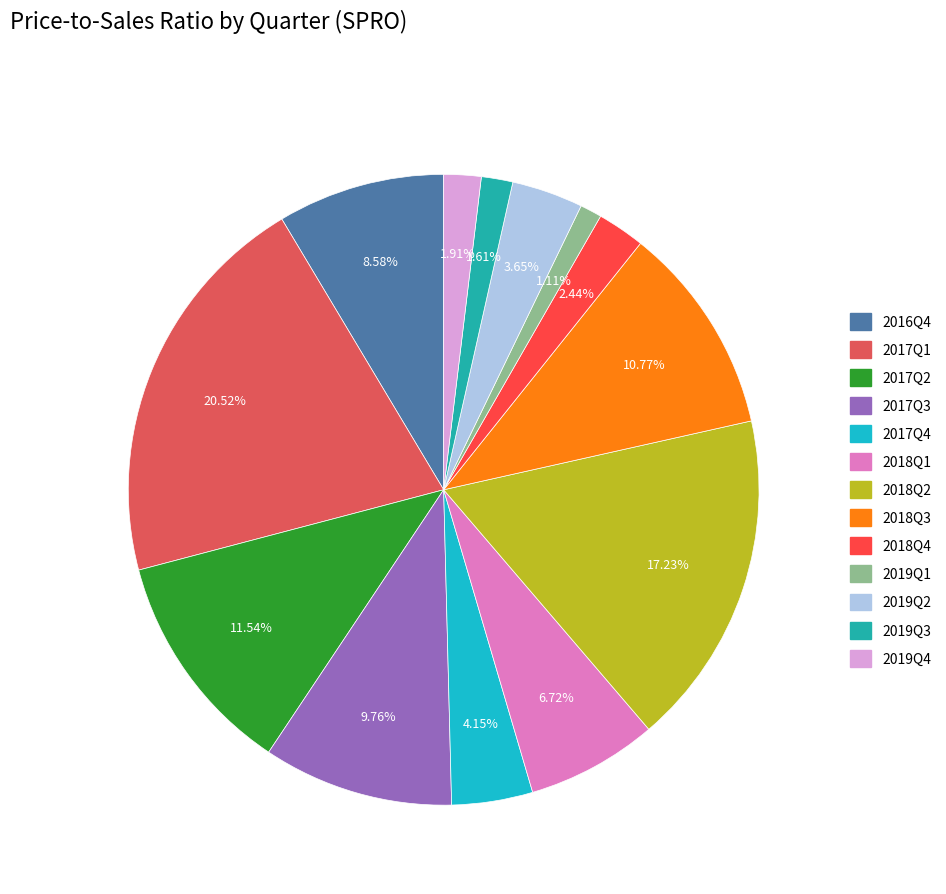

Count the number of slices in the pie.

13